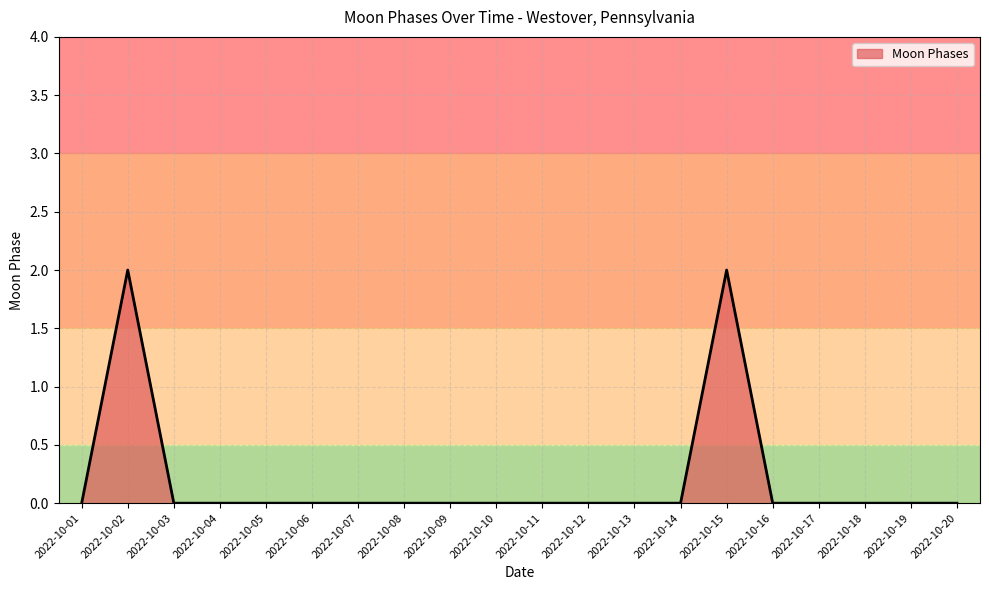

Is it true that the value at 2022-10-08 is 1?

False